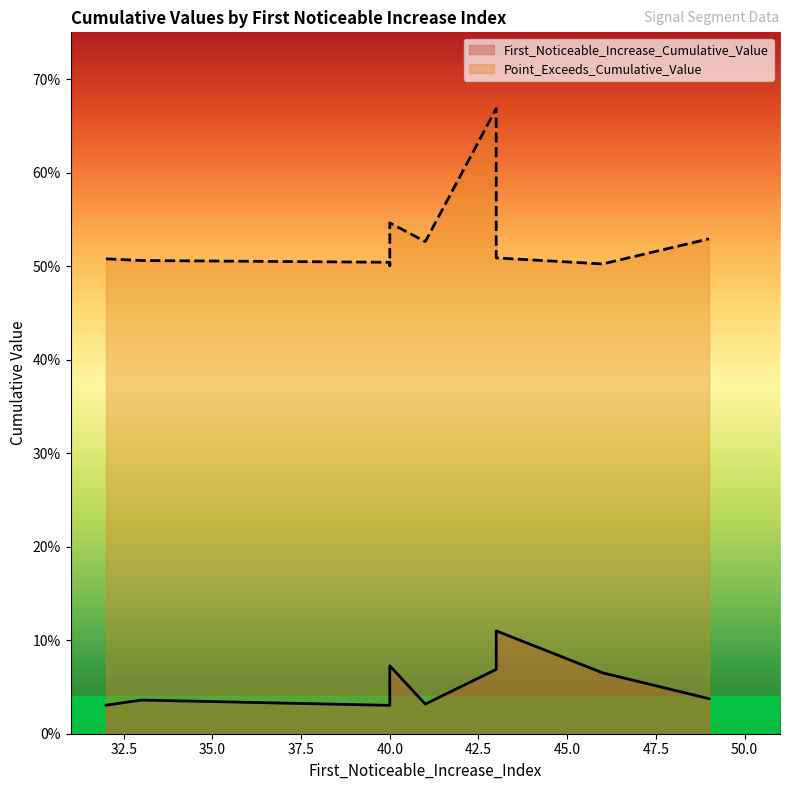

Count the Point_Exceeds_Cumulative_Value values in the range 0 to 1.

10